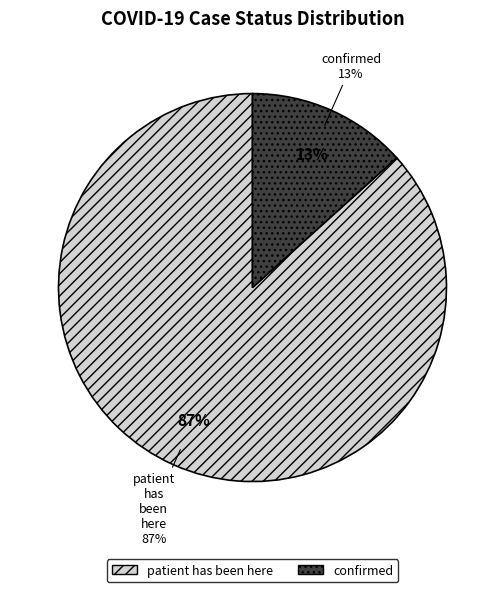

To the nearest percent, what is the combined percentage of confirmed and patient_has_been_here?

100%